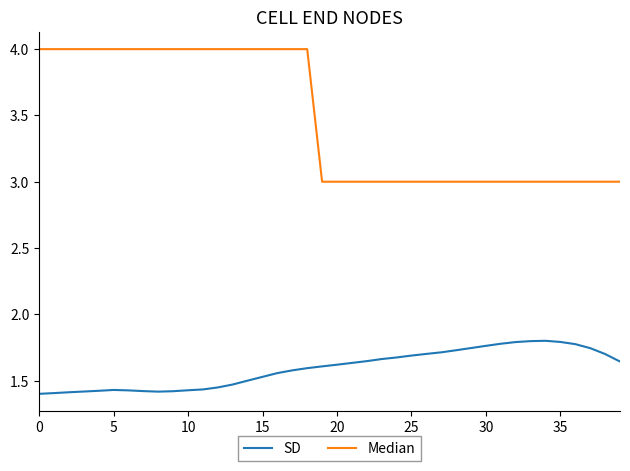

List the series in order of their overall mean, lowest first.

SD, Median